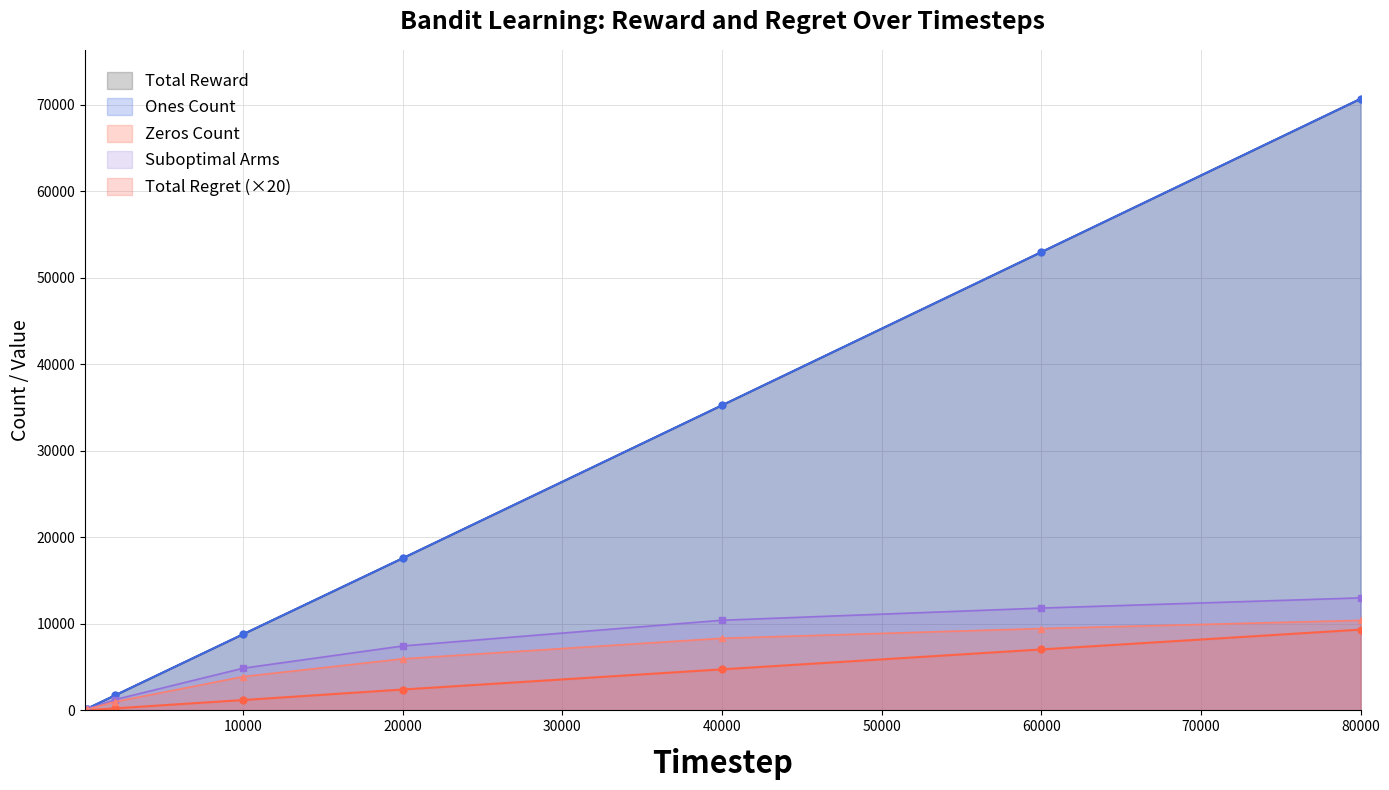

What is the value of the Ones Count point at the 7th from the left?

52956.0